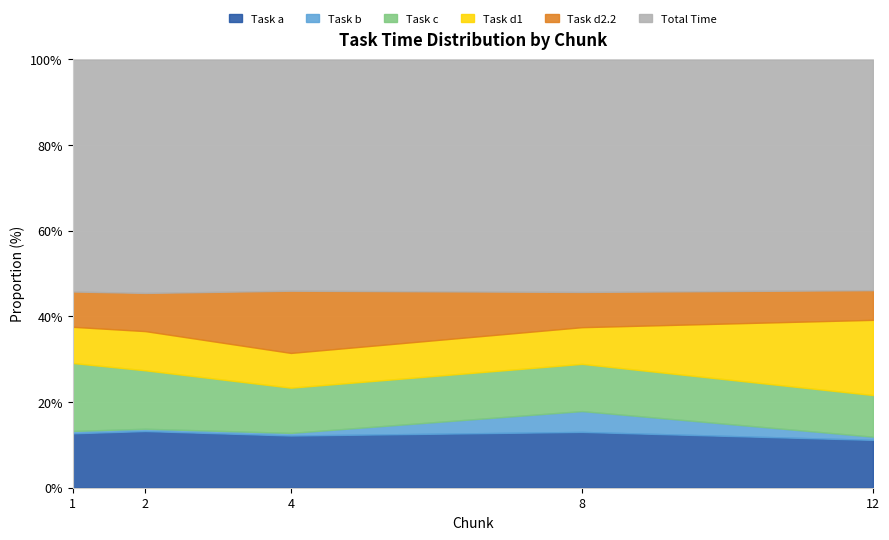

What are all the series names shown in the legend?

Task a, Task b, Task c, Task d1, Task d2.2, Total Time